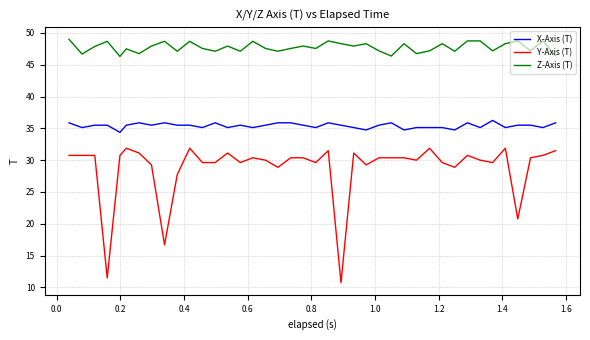

True or false: Z-Axis (T) and X-Axis (T) intersect in this chart.

False